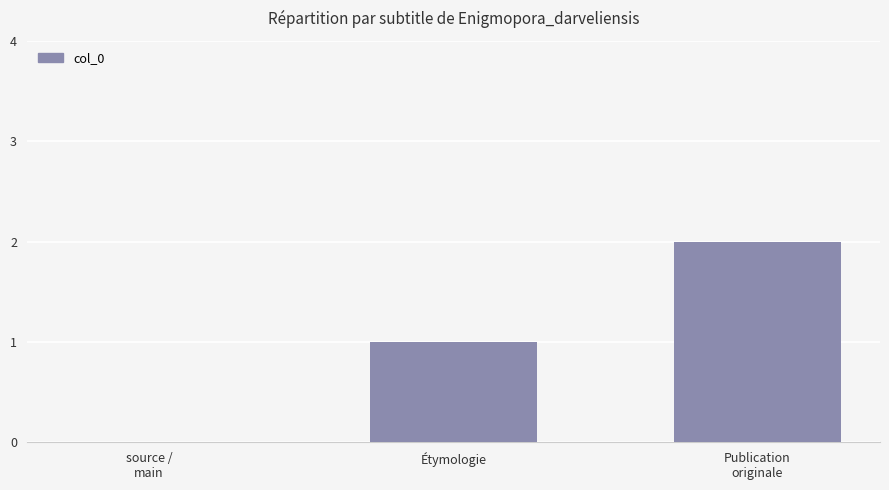

True or false: the data shows 1 at Étymologie.

True